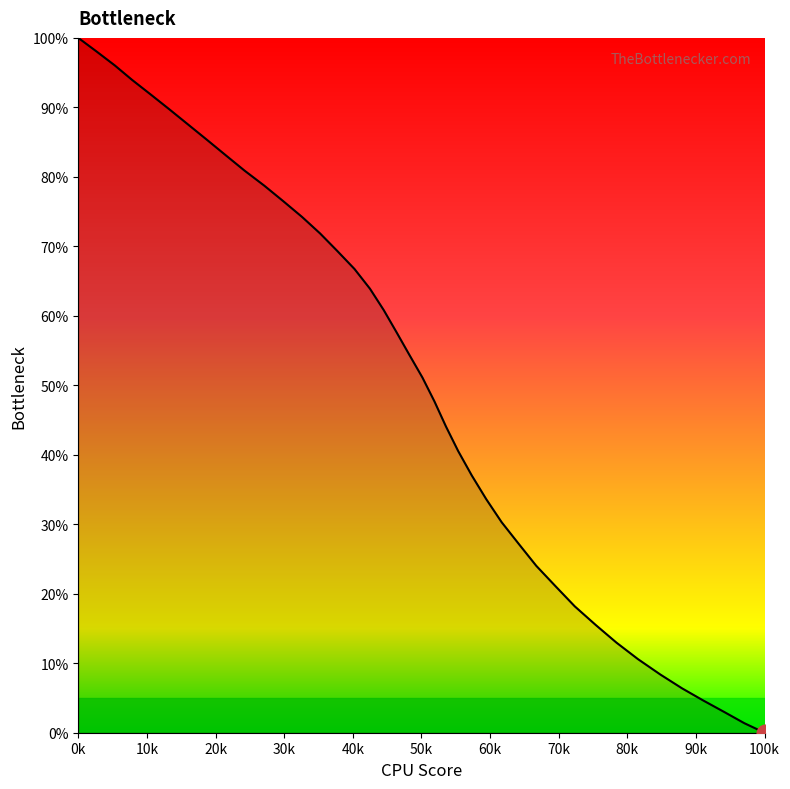

What is the maximum value shown in the chart?

100.0